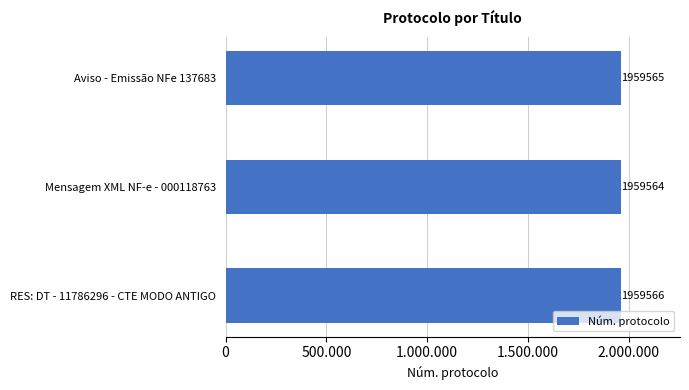

Are the bars horizontal?

Yes